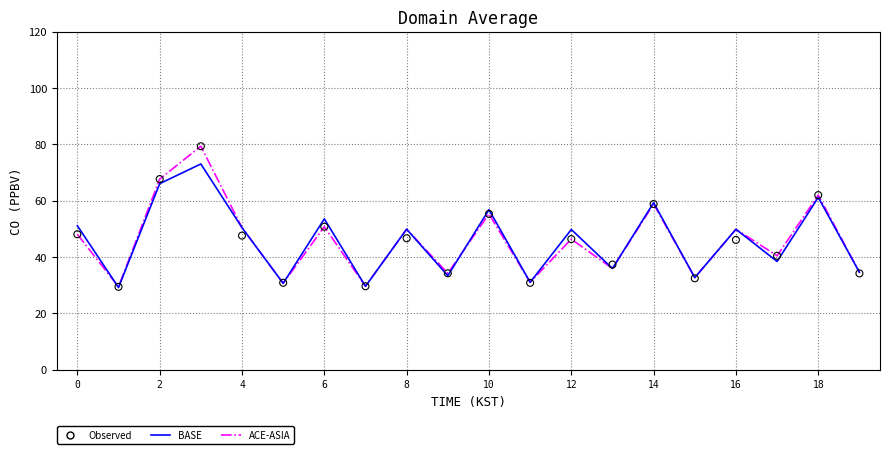

What are all the series names shown in the legend?

BASE, ACE-ASIA, Observed